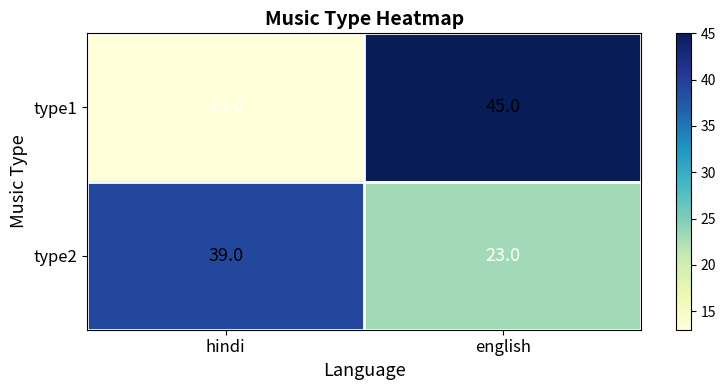

Which series changed the most between hindi and english?

type1